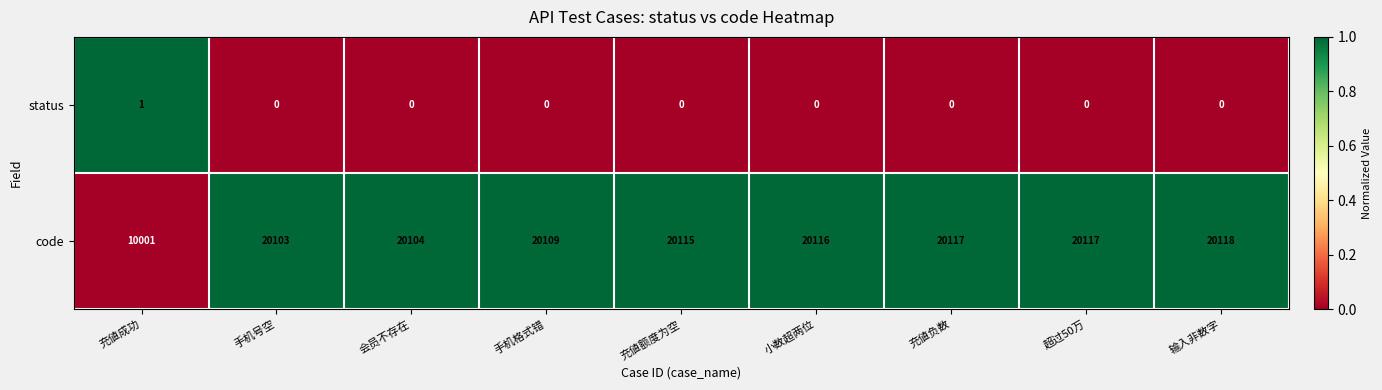

Which series changed the most between 手机号空 and 超过50万?

code